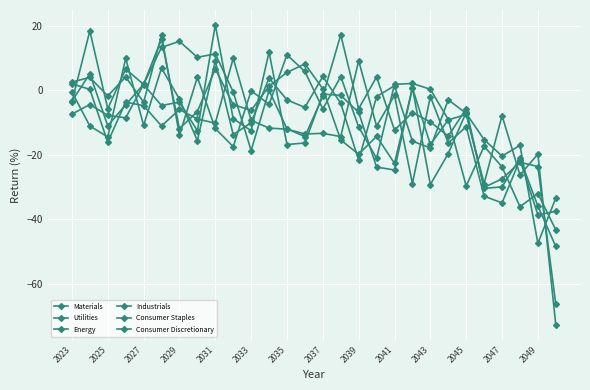

How many data points does each series have?

28